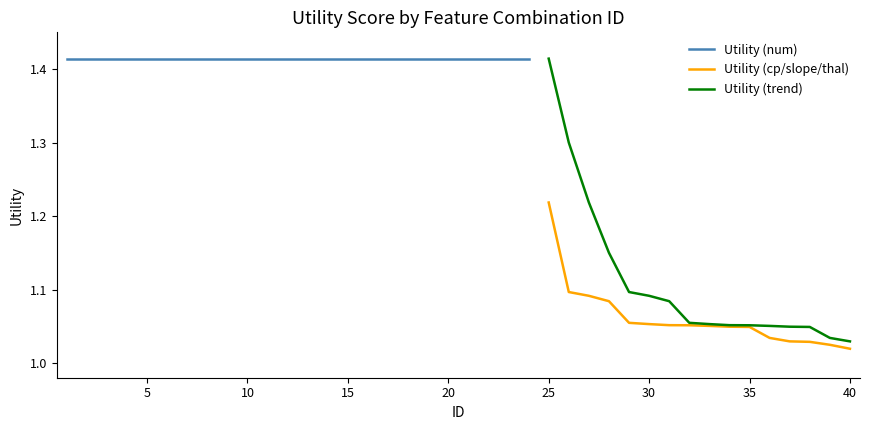

What is the sum of all Utility (cp/slope/thal) values?

17.0